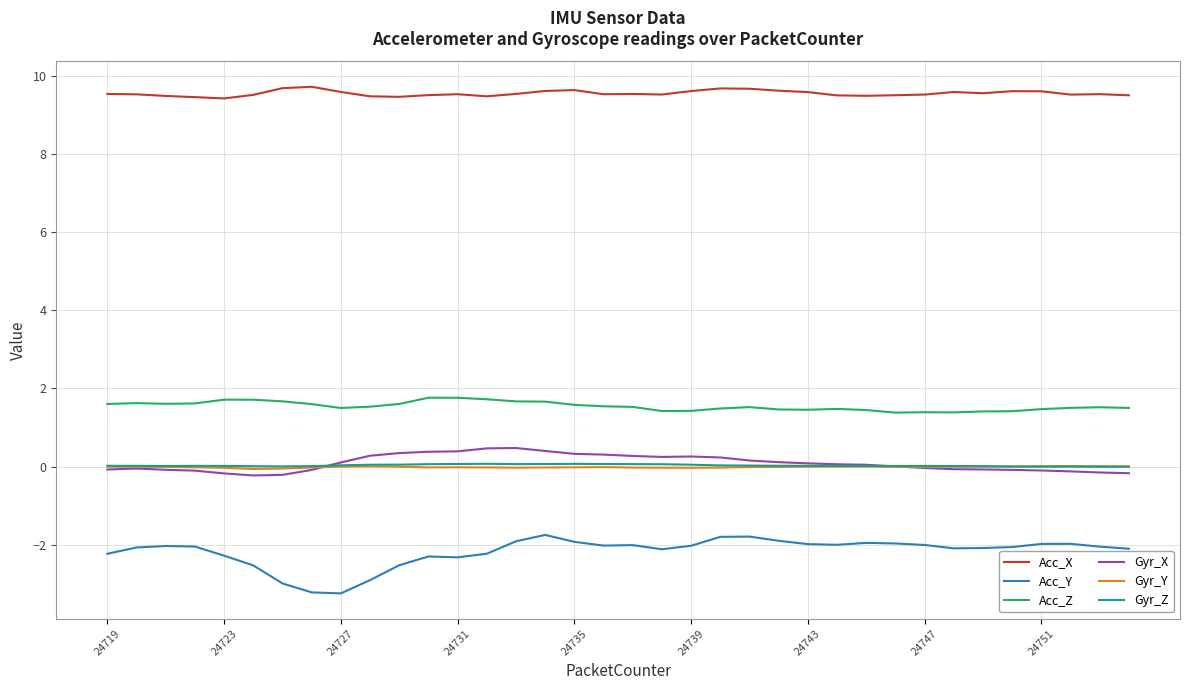

True or false: Acc_X and Acc_Y intersect in this chart.

False